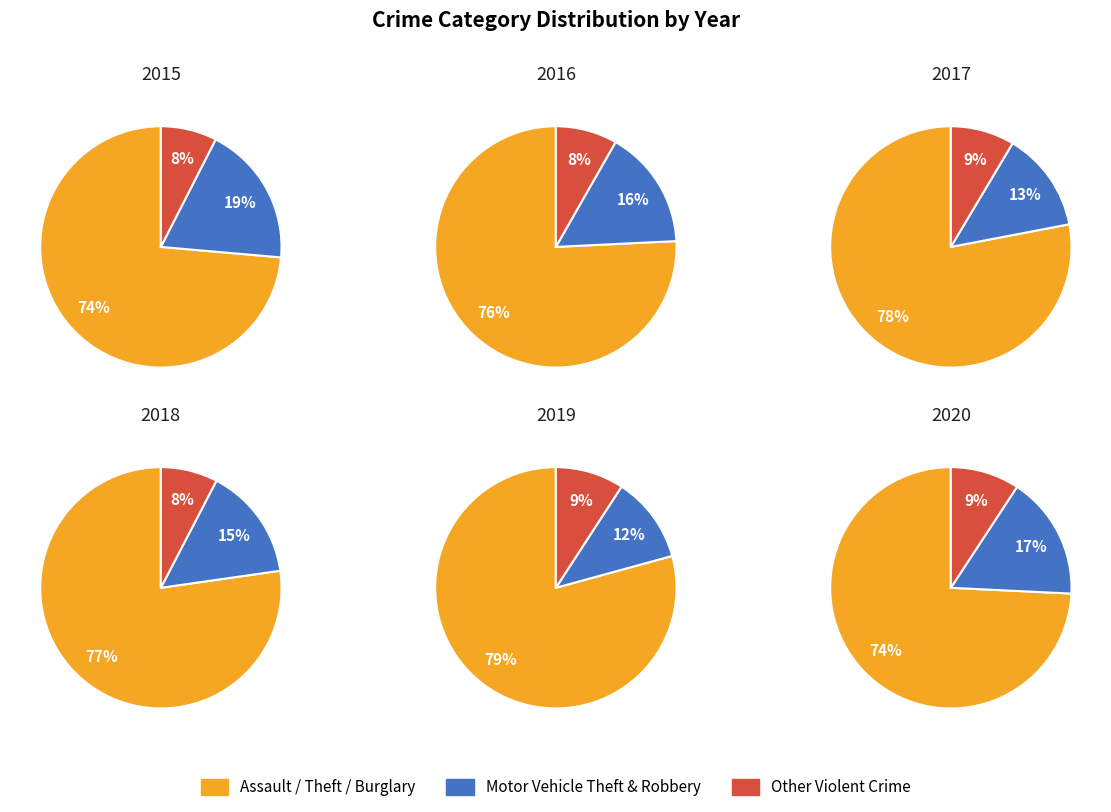

Does Theft account for over 50% of the chart?

Yes